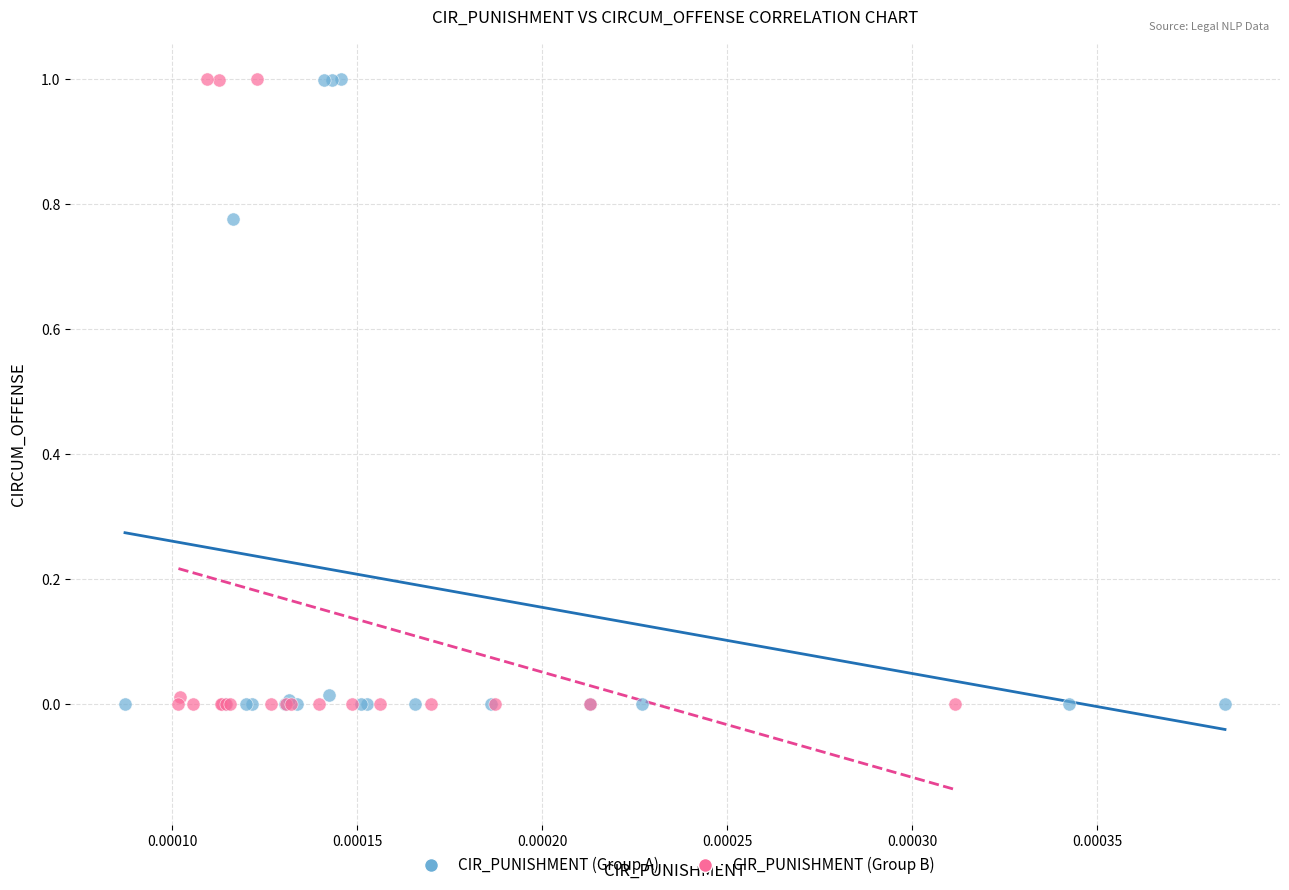

What are all the series names shown in the legend?

CIR_PUNISHMENT (Group A), CIR_PUNISHMENT (Group B)